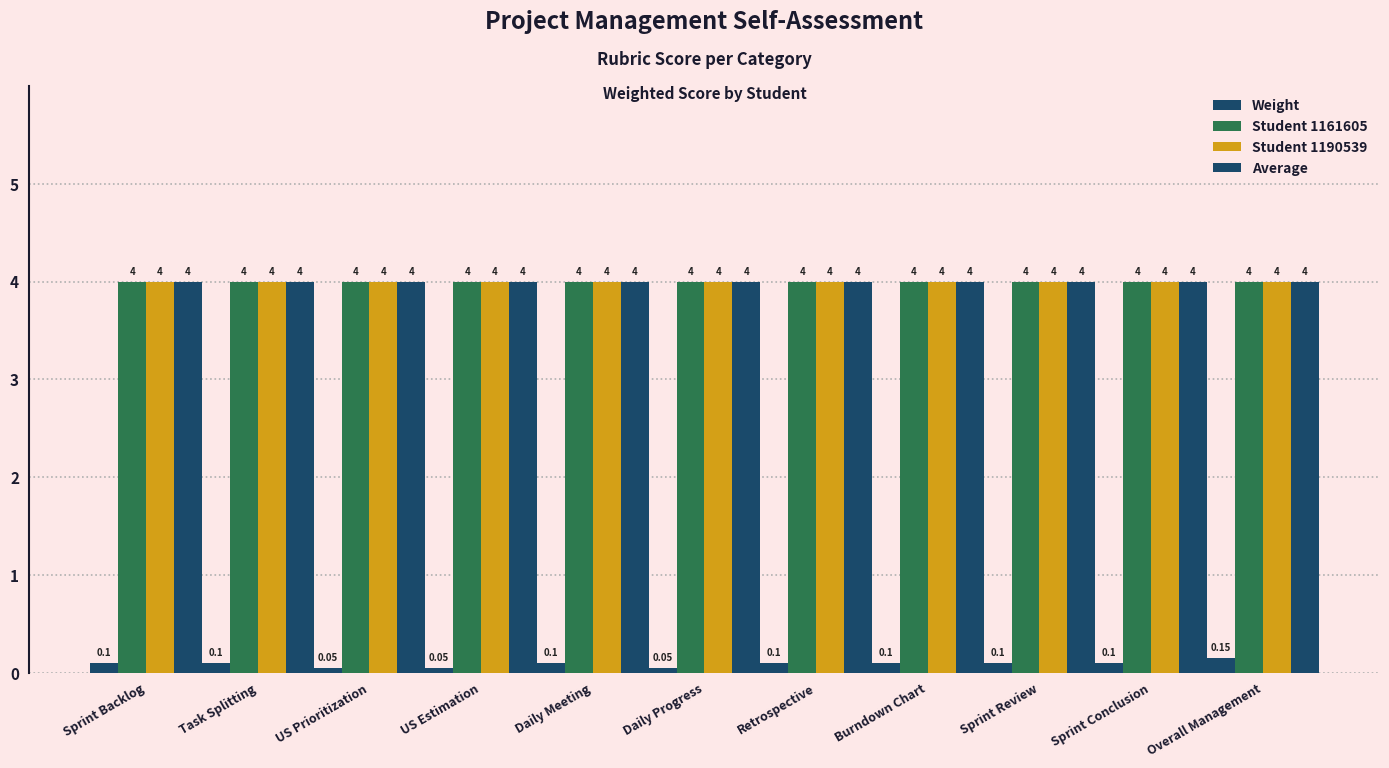

How many distinct data groups are displayed?

4